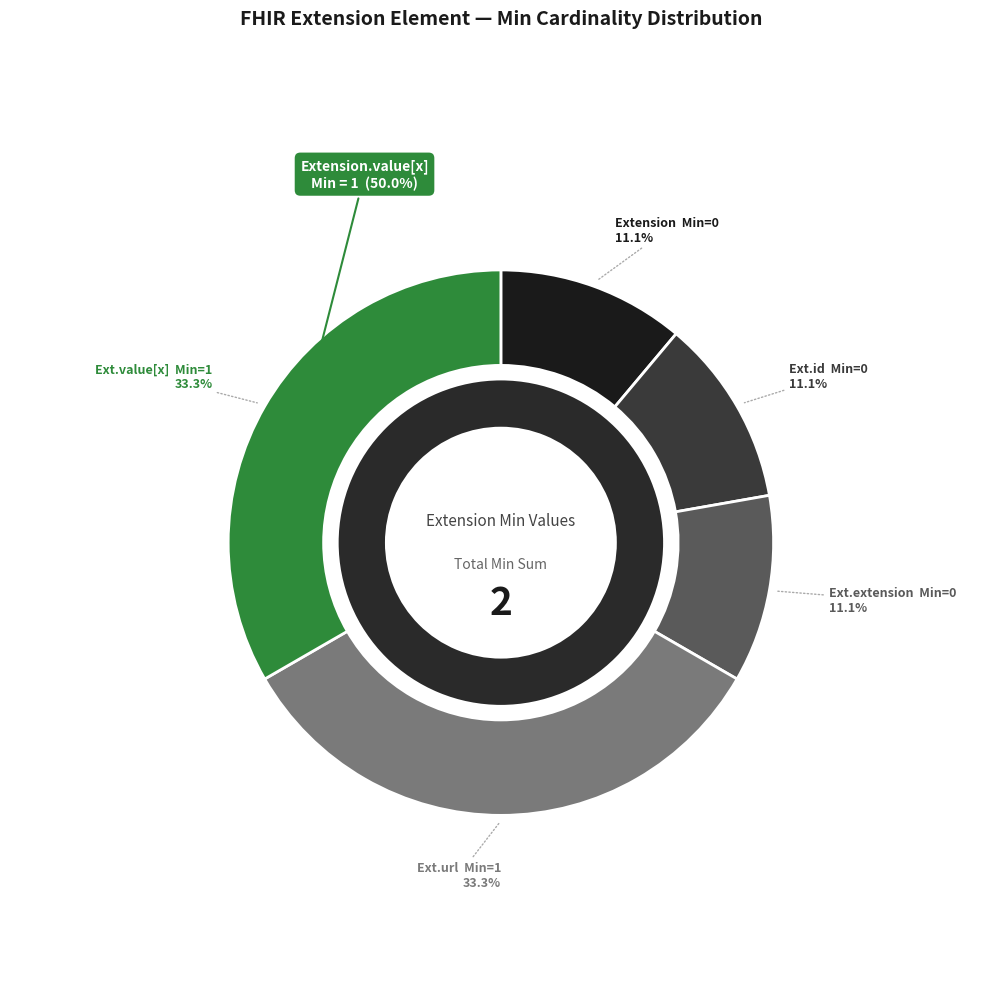

What percentage is the Extension.value[x] slice, to the nearest percent?

50%